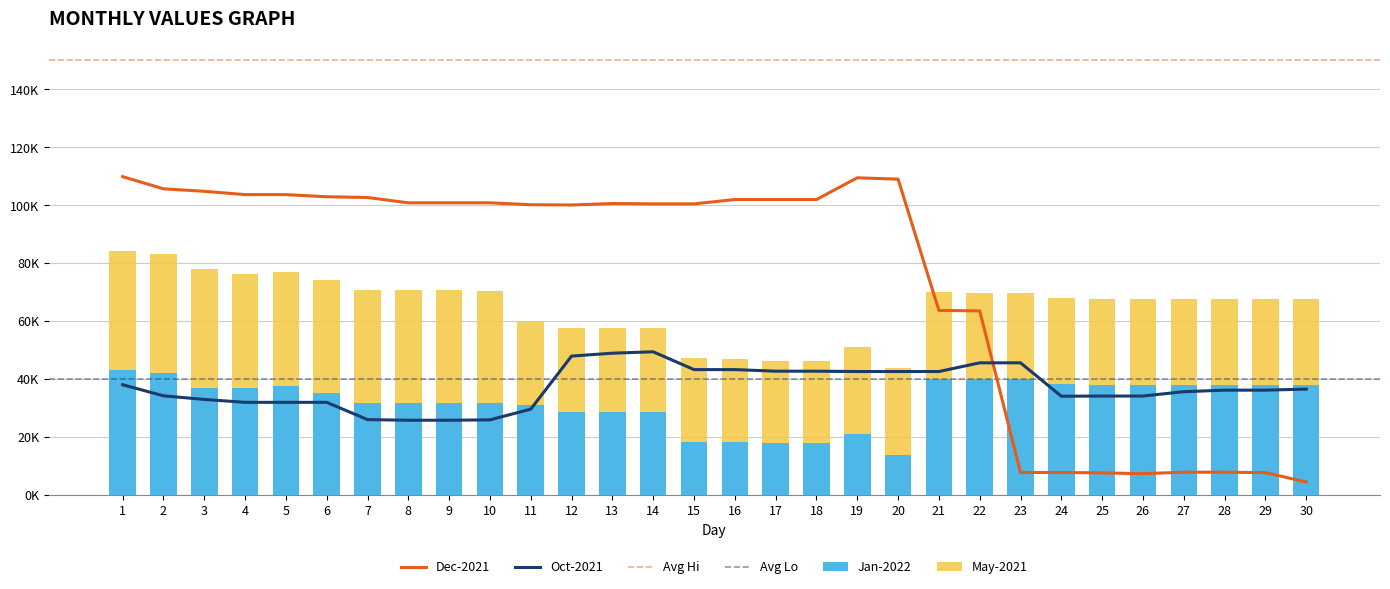

Which series has the largest range (max minus min)?

Dec-2021